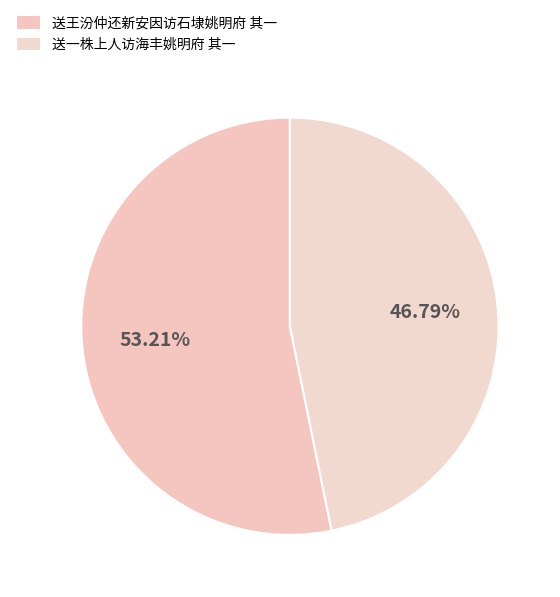

What is the ratio of the value at 送王汾仲还新安因访石埭姚明府 其一 to the value at 送一株上人访海丰姚明府 其一?

1.1